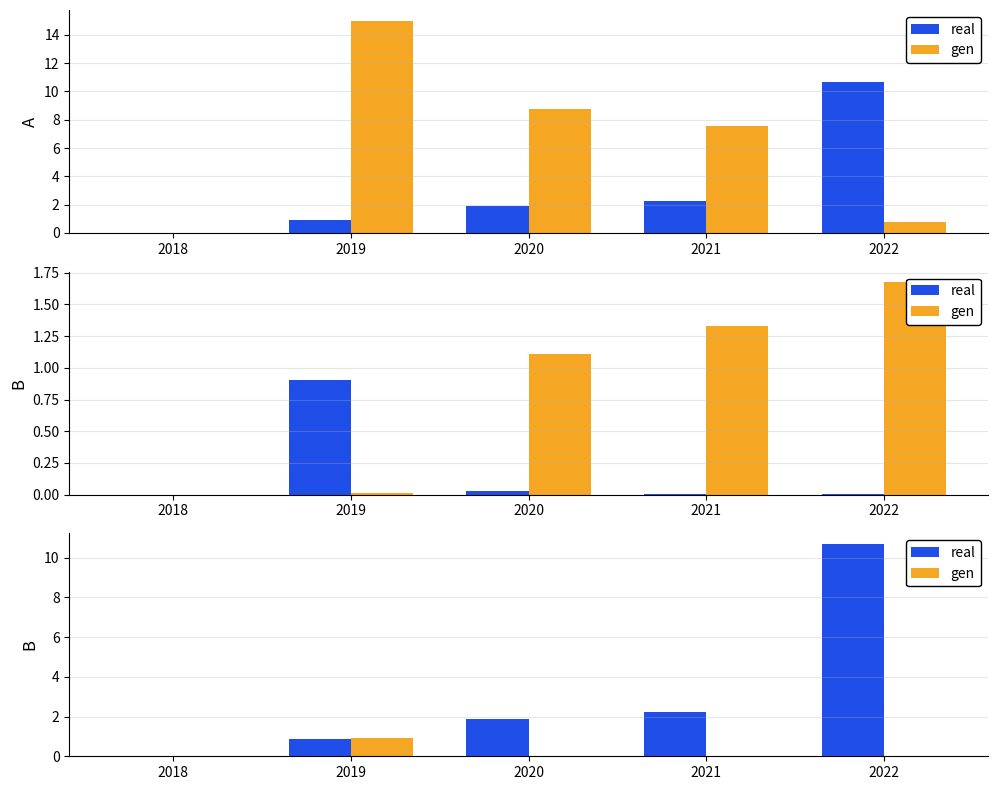

What is the average value of the real series?

3.1